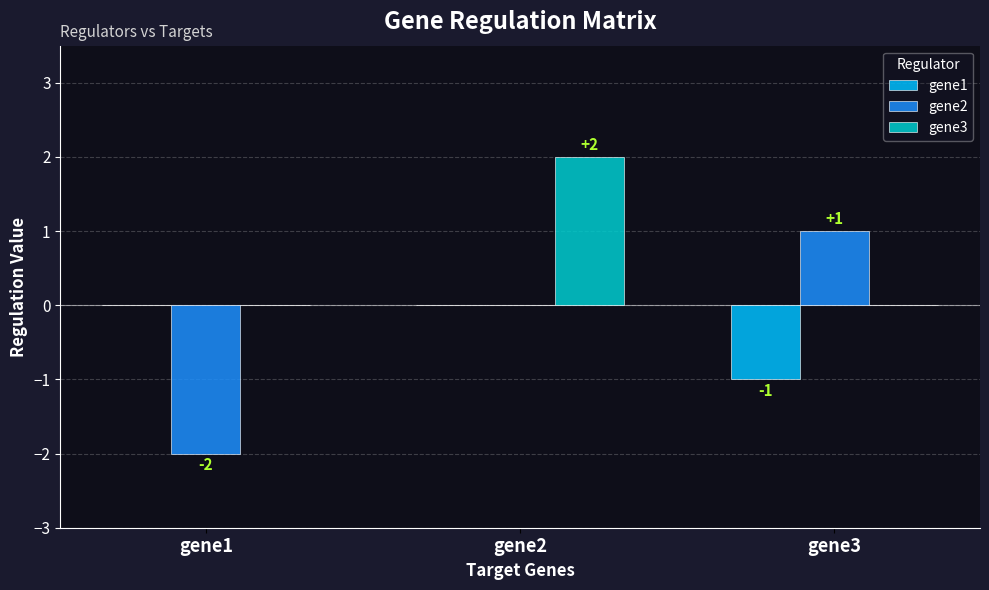

What is the sum of the gene1 values at gene3 and gene1?

-1